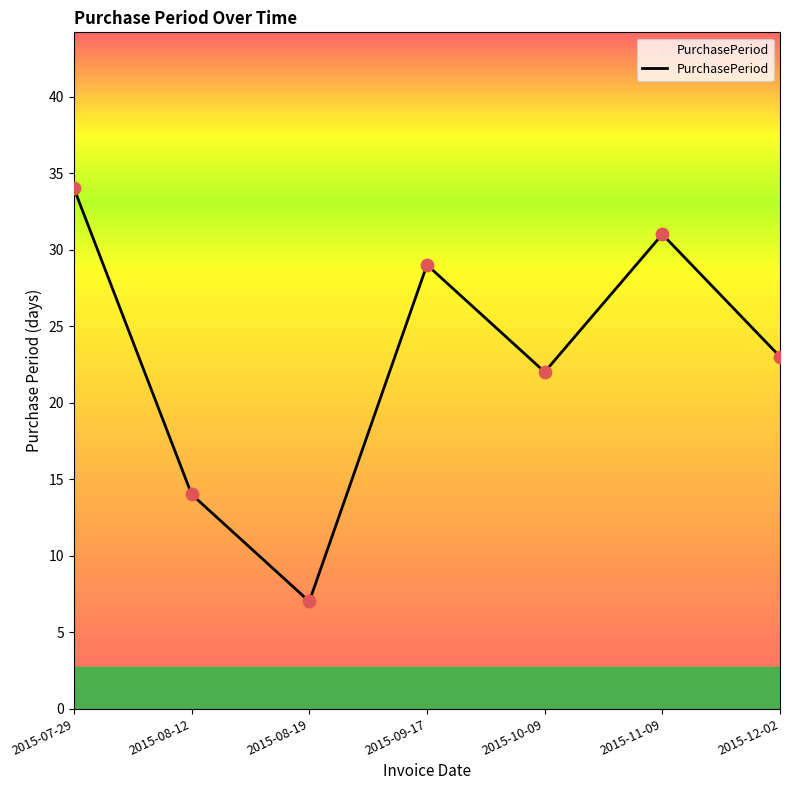

What is the change in value from 2015-07-29 to 2015-12-02?

-11